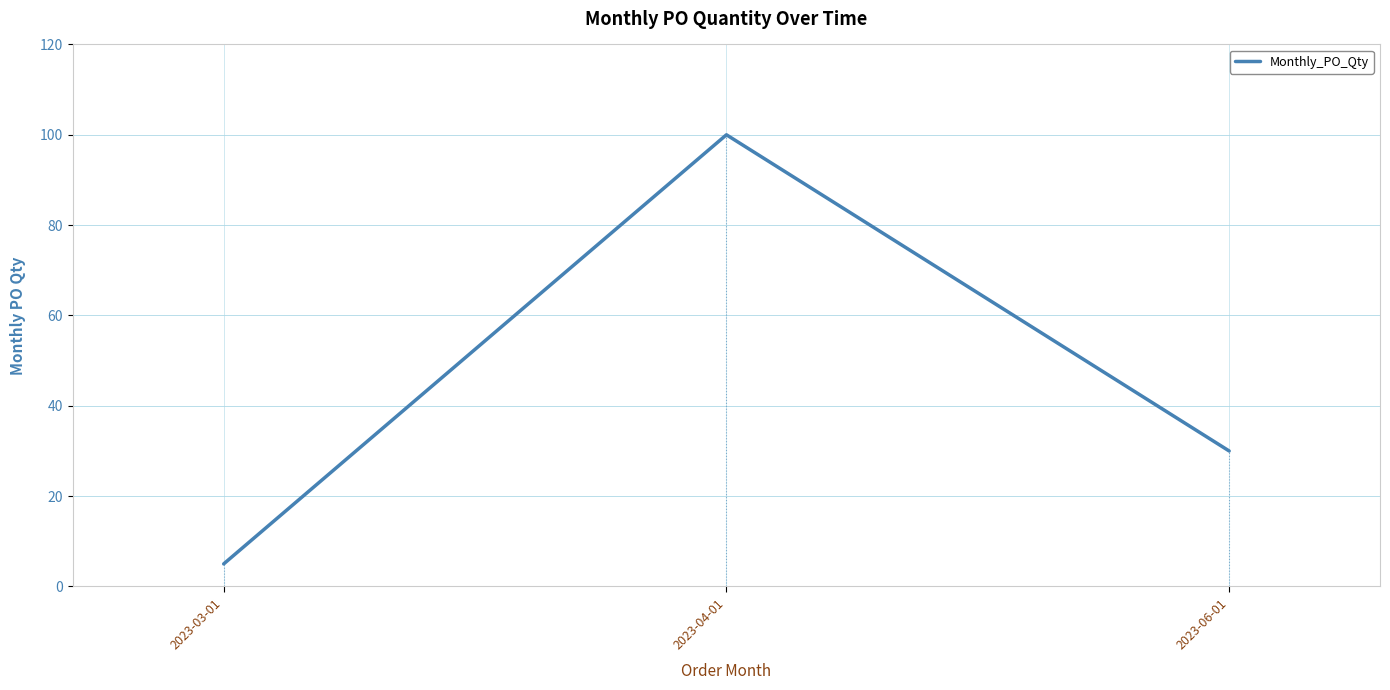

What is the sum of the values at 2023-03-01 and 2023-04-01?

105